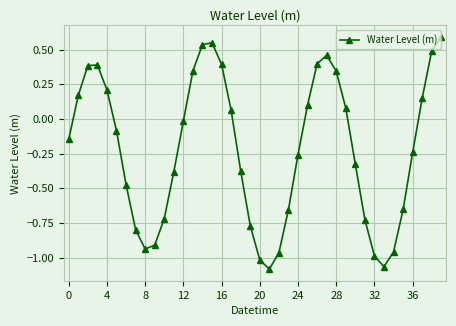

What is the sum of all values?

-8.9